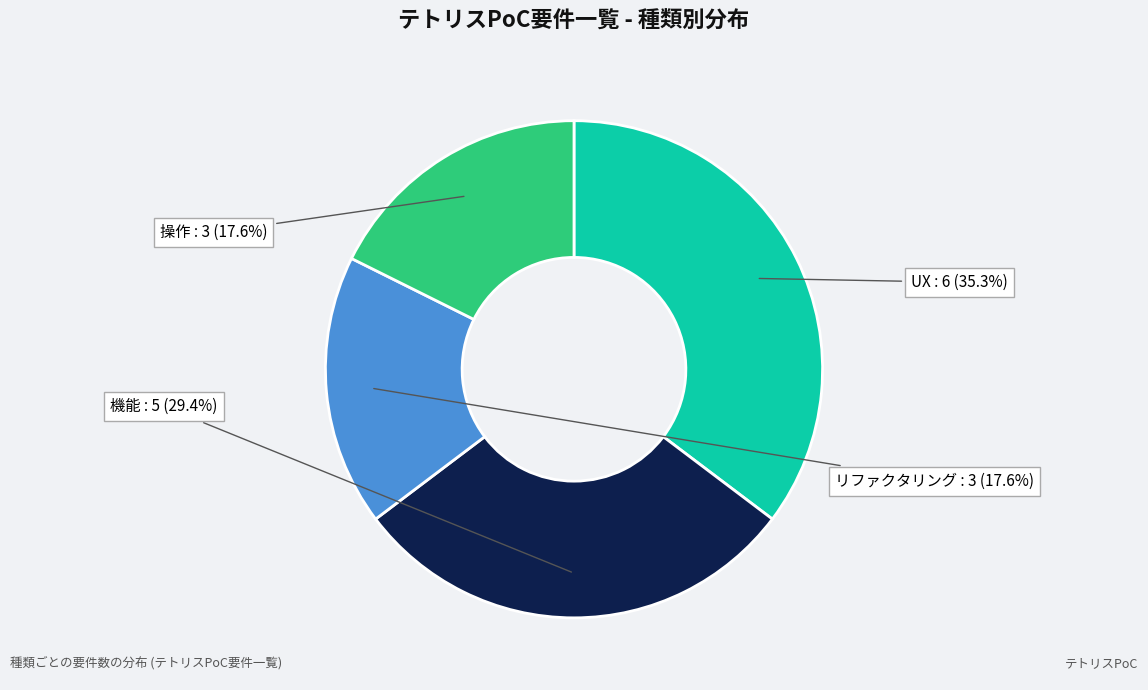

Is there any slice that represents more than half of the pie?

No